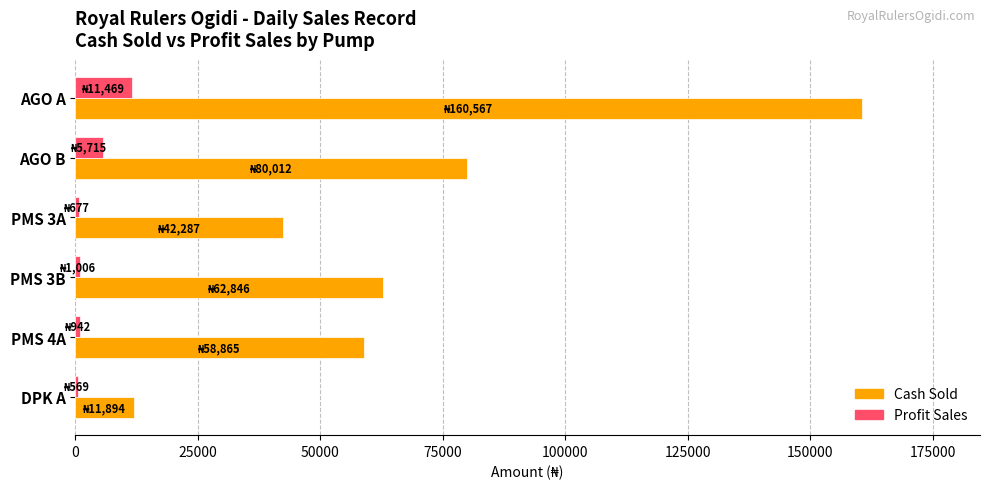

Where is Cash Sold nearest to the value 86230?

AGO B